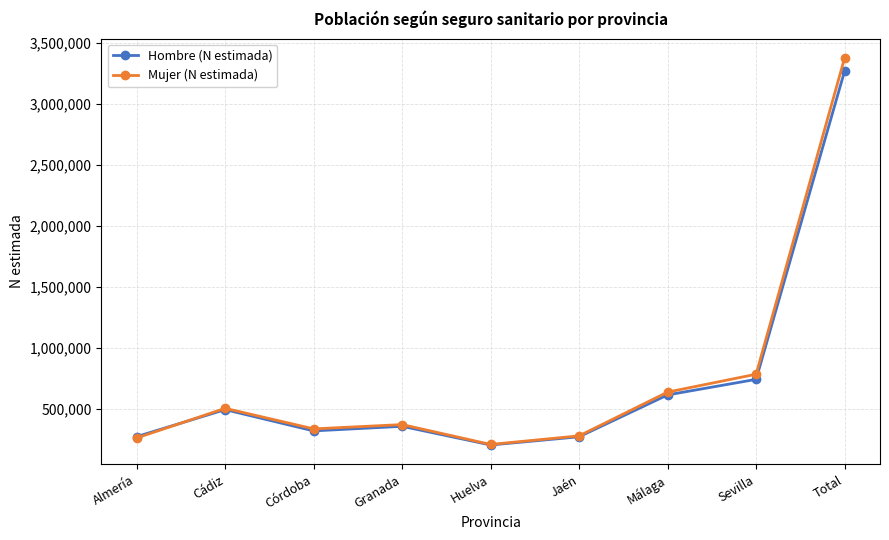

In Hombre (N estimada), how many points are lower than both neighbors (excluding endpoints)?

2